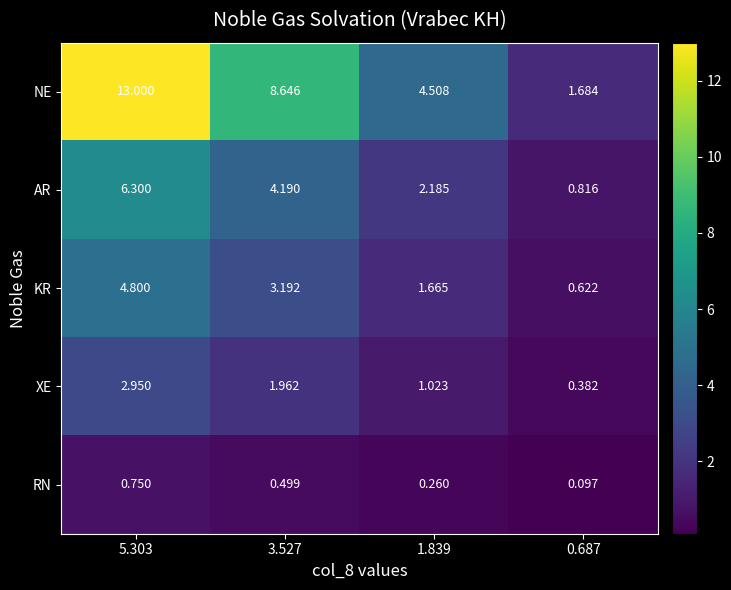

What is the total value across all series at 5.303?

27.8